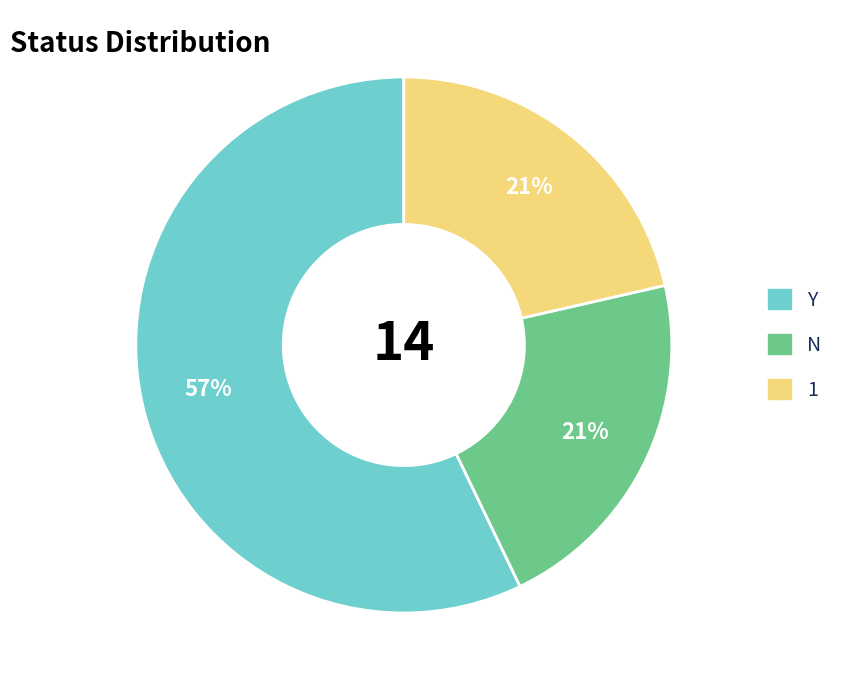

Approximately how many times larger is the value at Y compared to 1?

2.7